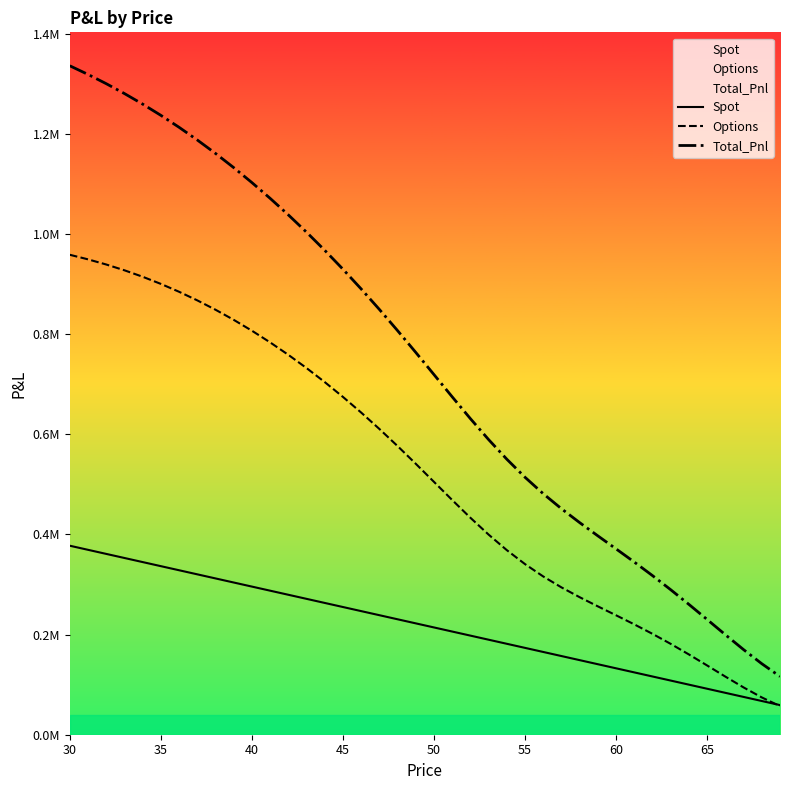

Rank the series by their maximum value, from lowest to highest.

Spot, Options, Total_Pnl